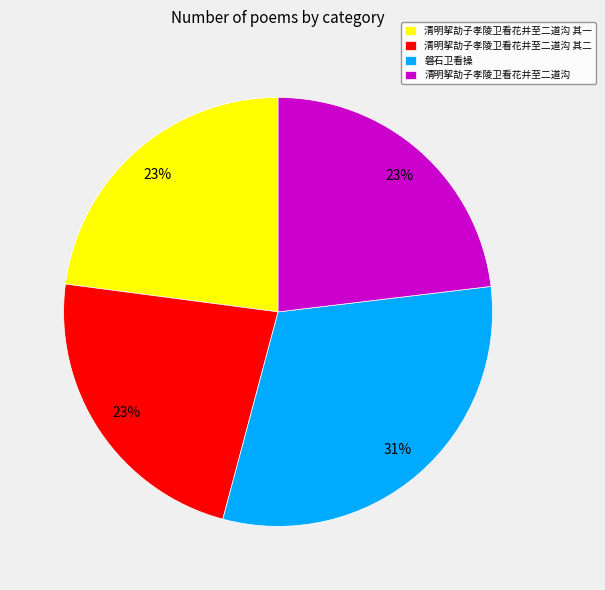

Which category has the biggest portion of the pie?

磐石卫看操